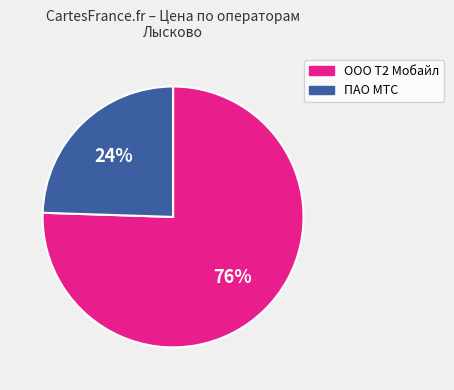

Does any single category account for the majority?

Yes